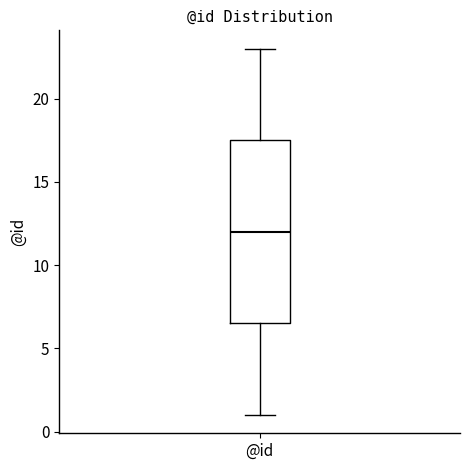

Where does the lower whisker of the box for @id end on the y-axis? The values are not printed on the chart, so give them approximately, as read against the axis.

1.0